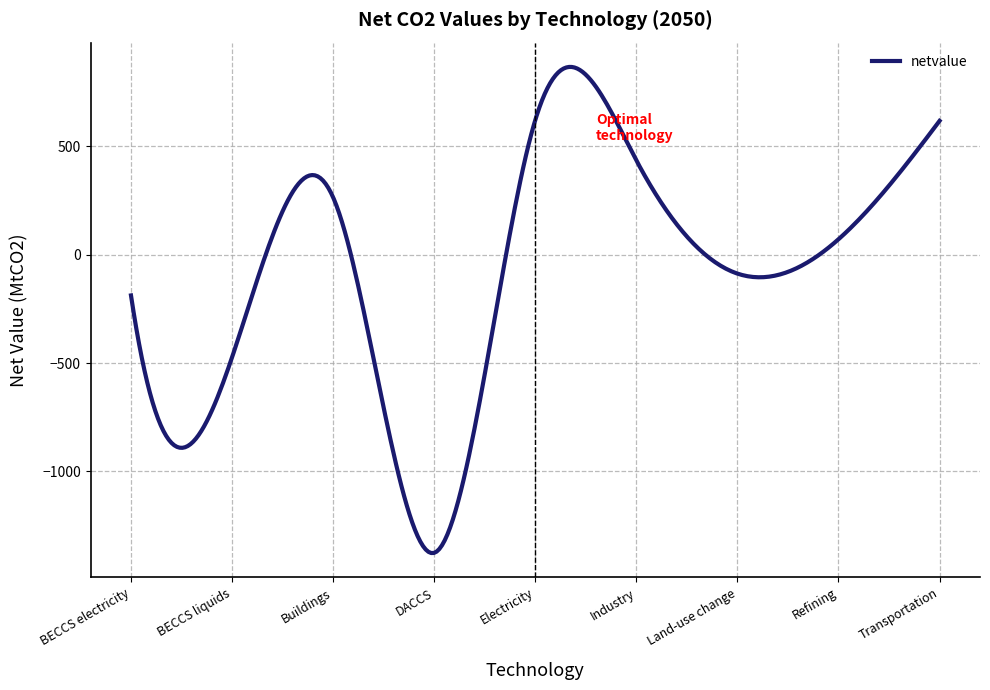

What is the difference between the maximum and minimum values?

2244.3